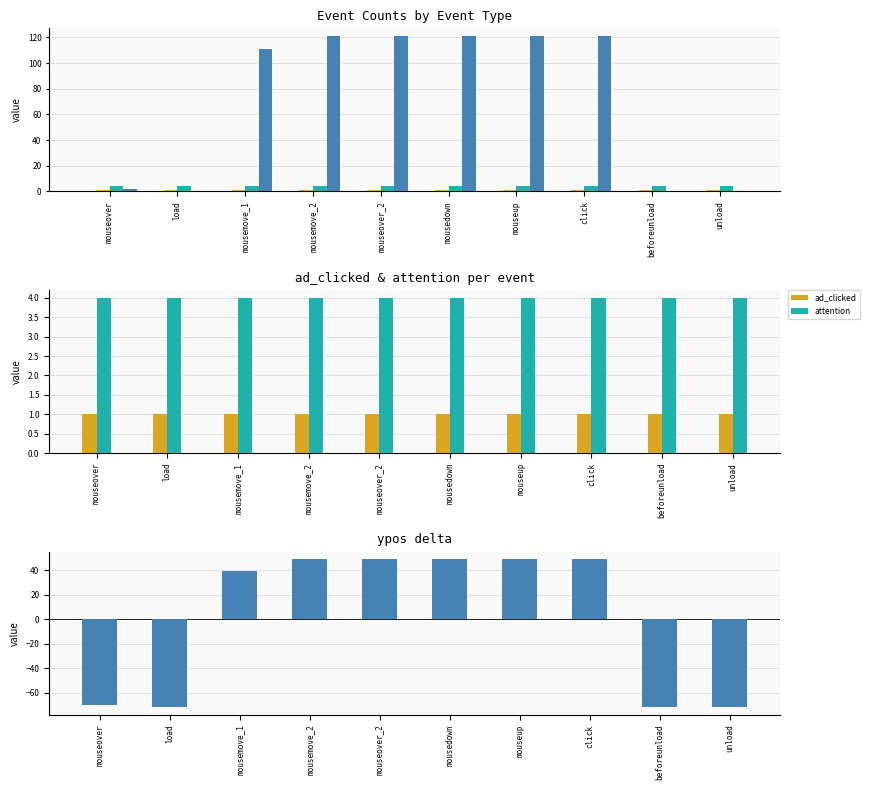

Reading left to right, transcribe all the data shown in this chart.

cursor: 0.0	0.0	0.0	0.0	0.0	0.0	0.0	0.0	0.0	0.0
ad_clicked: 1.0	1.0	1.0	1.0	1.0	1.0	1.0	1.0	1.0	1.0
attention: 4.0	4.0	4.0	4.0	4.0	4.0	4.0	4.0	4.0	4.0
ypos: -69.8	-71.8	39.2	49.2	49.2	49.2	49.2	49.2	-71.8	-71.8